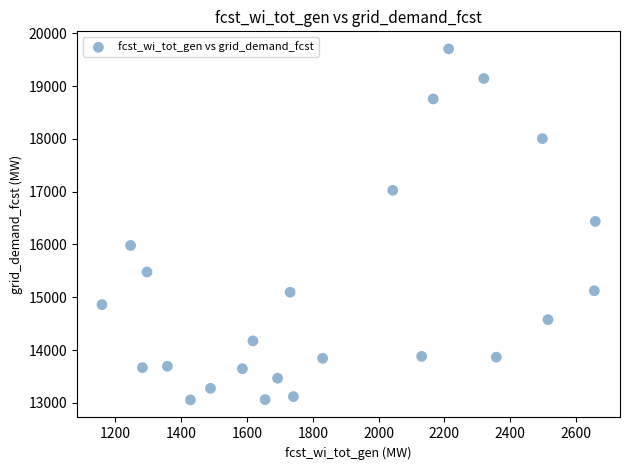

What is the range of Y values (max minus min)?

6651